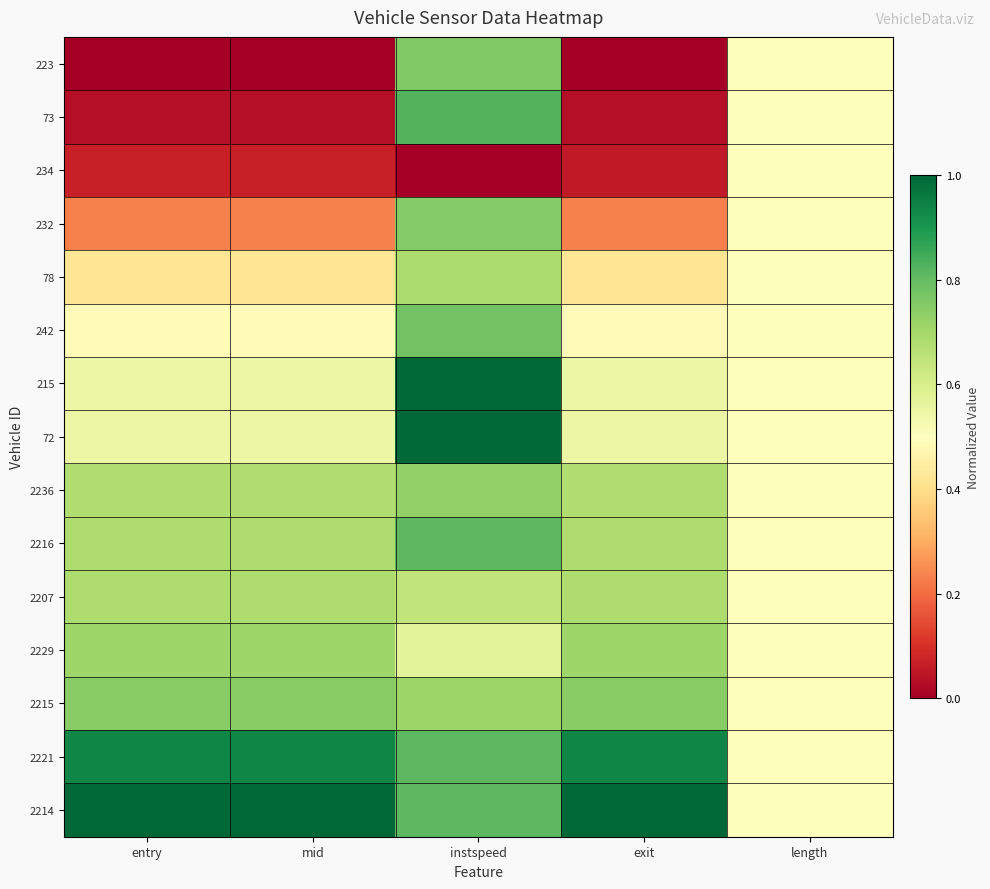

Count the number of data series in this chart.

15